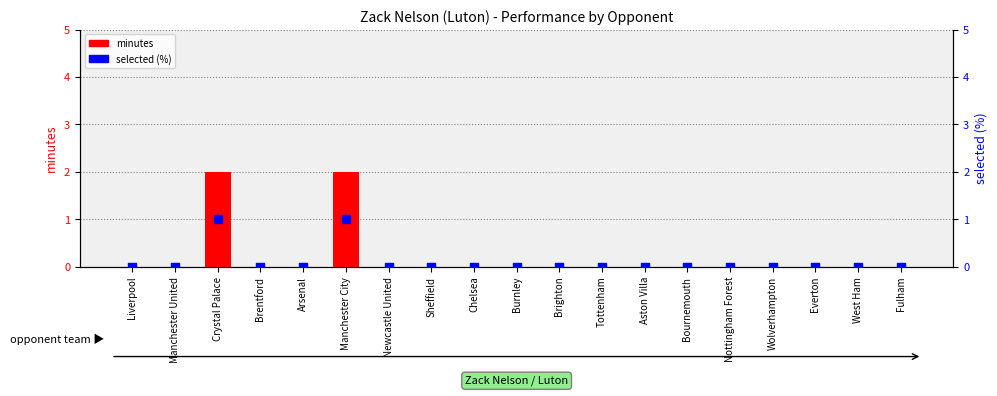

At which category is the sum across all series the highest?

Crystal Palace